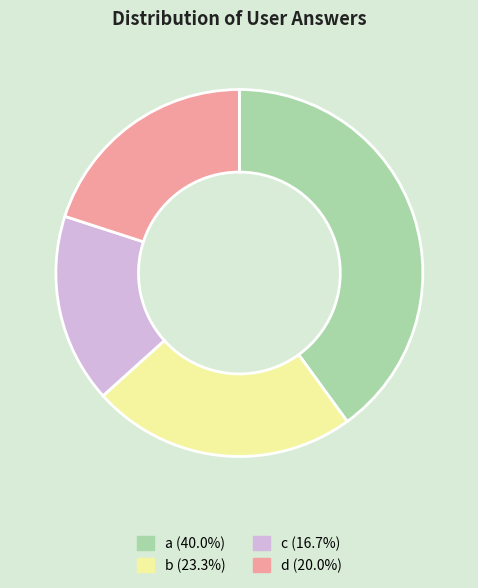

How many segments does this pie chart have?

4